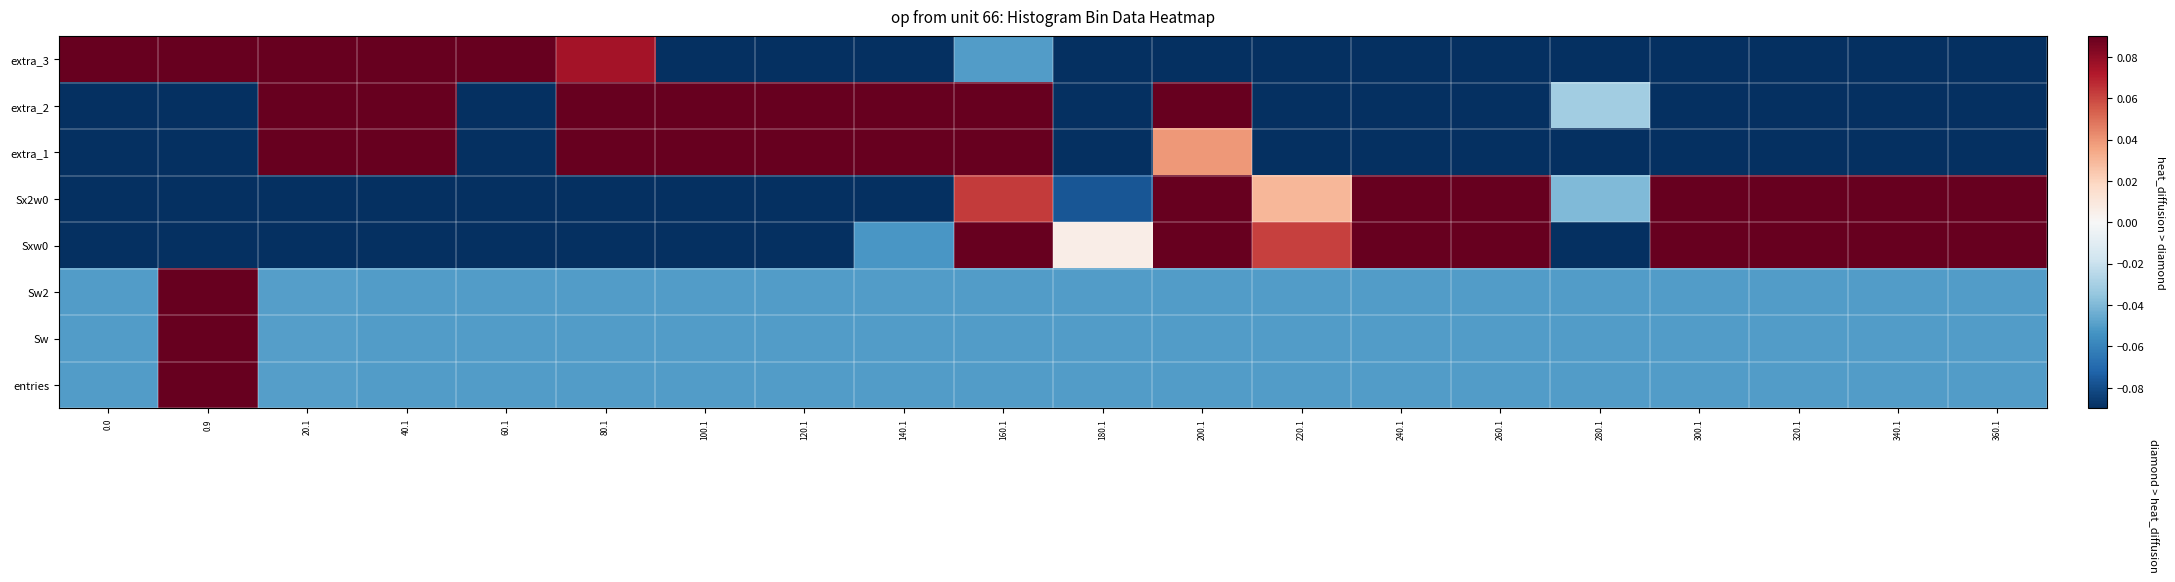

Which label corresponds to the largest value in the chart?

0.9